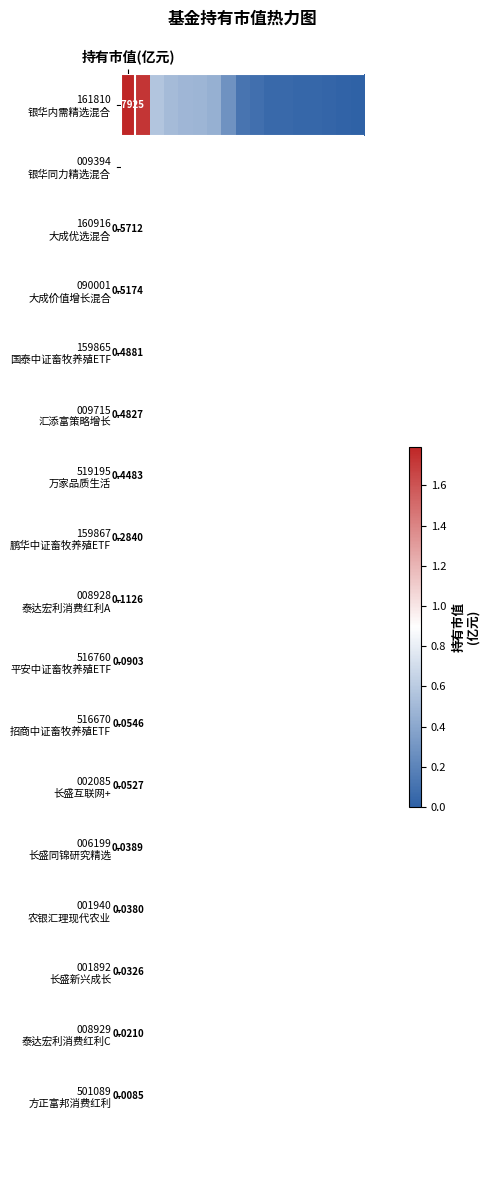

The chart shows a value of 0.3 at 3. True or false?

False